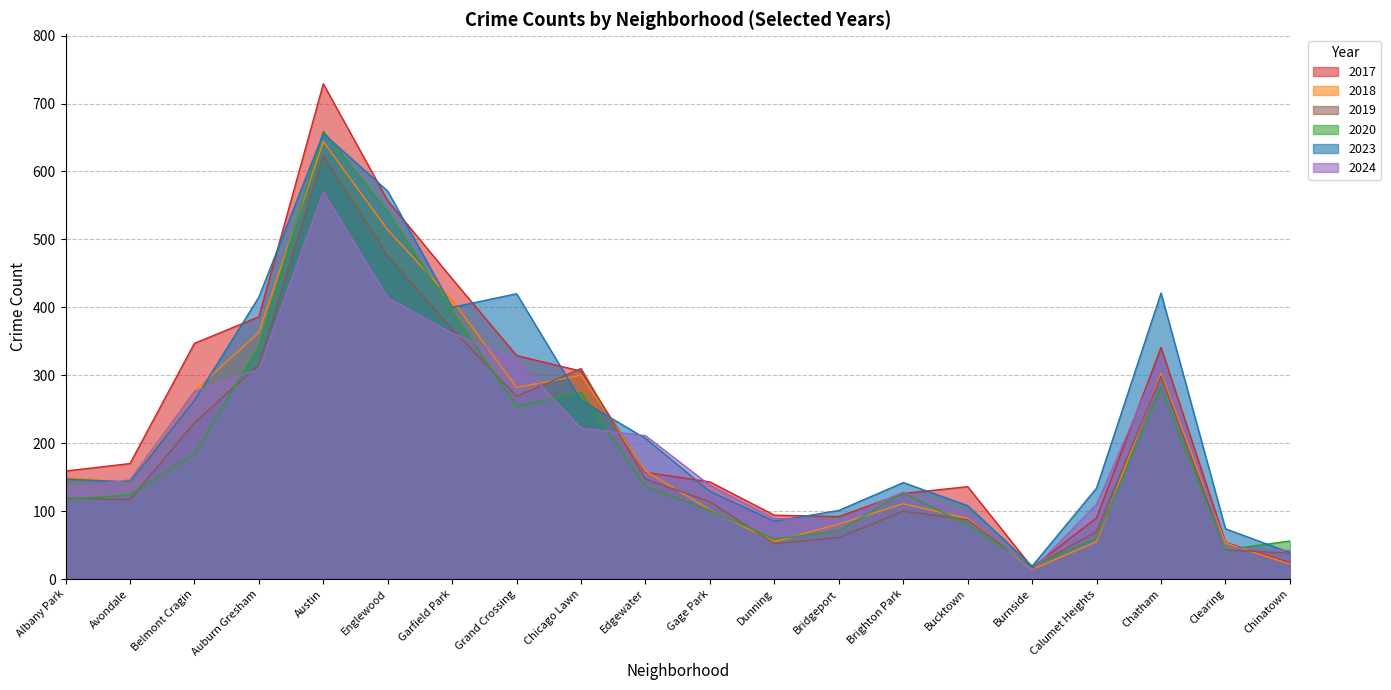

List the series in order of their peak value, highest first.

2017, 2020, 2023, 2018, 2019, 2024